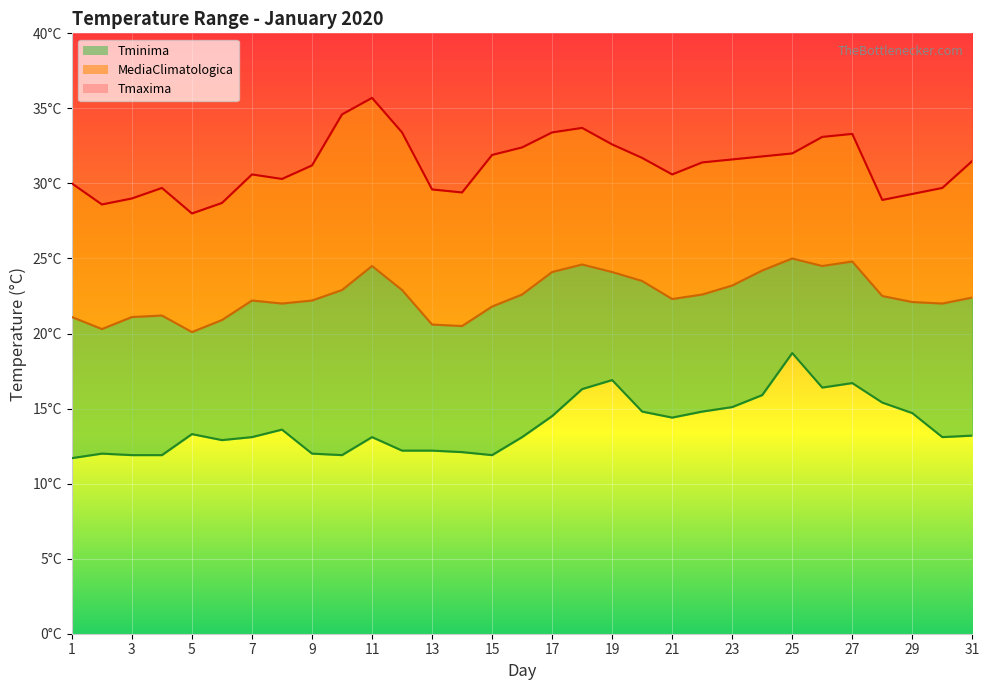

At which category does Tminima reach its first local valley?

6